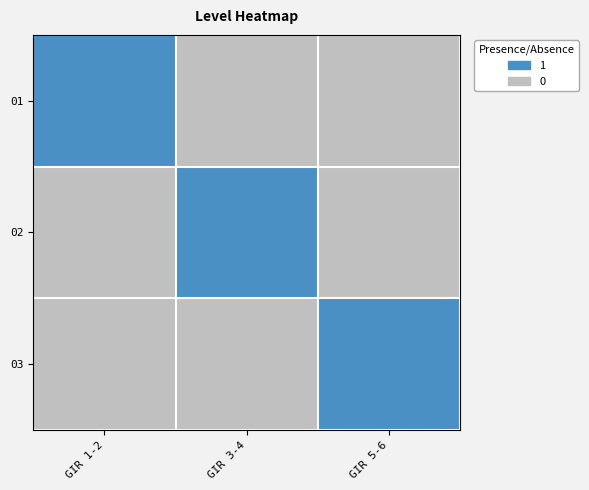

Between GIR 3-4 and GIR 1-2, which is larger?

GIR 1-2